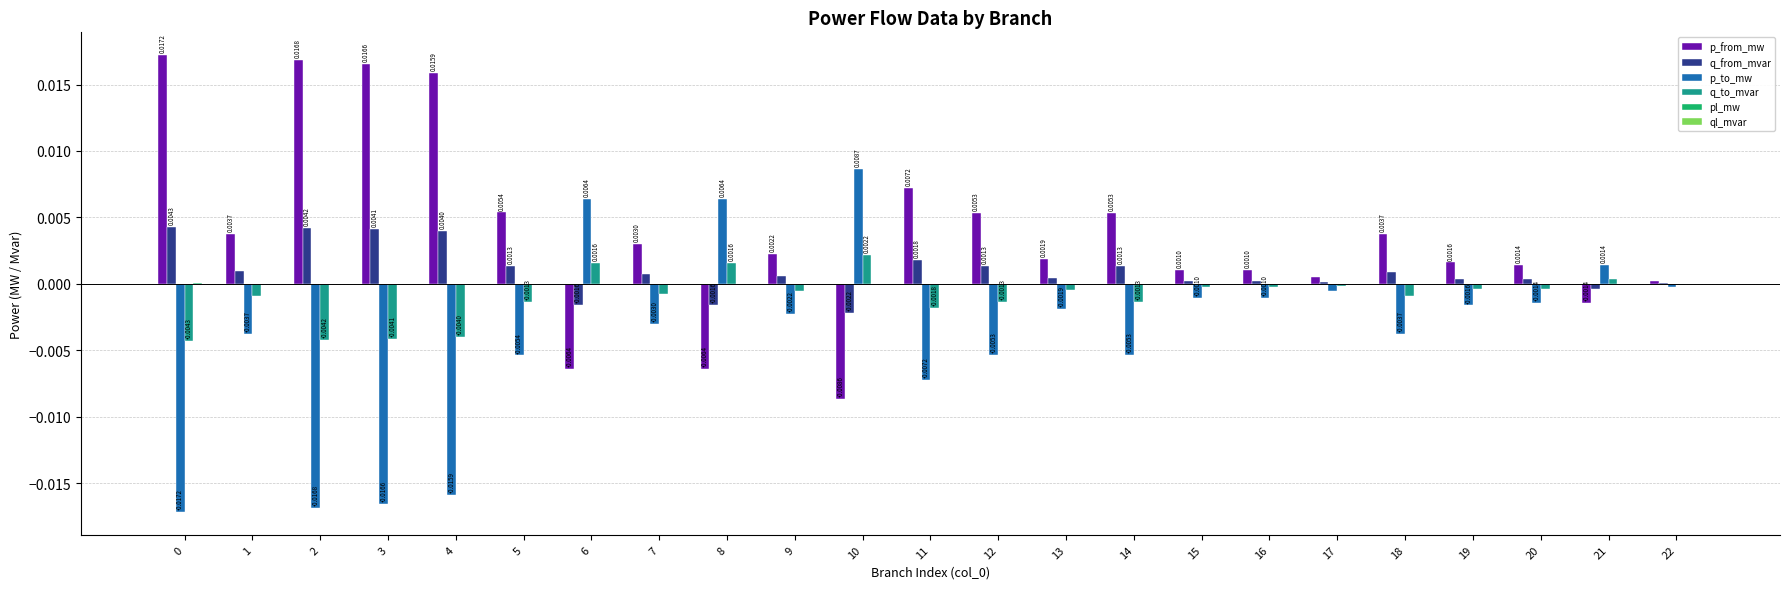

Which series has the largest total across all categories?

p_from_mw